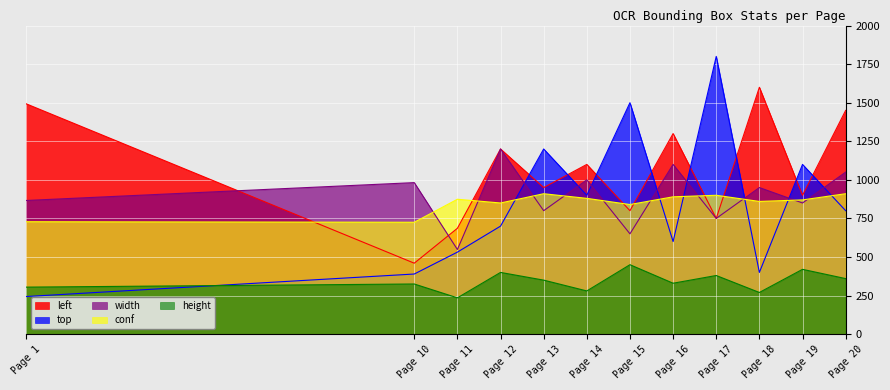

What is the difference between the highest and lowest values at Page 15?

1050.0